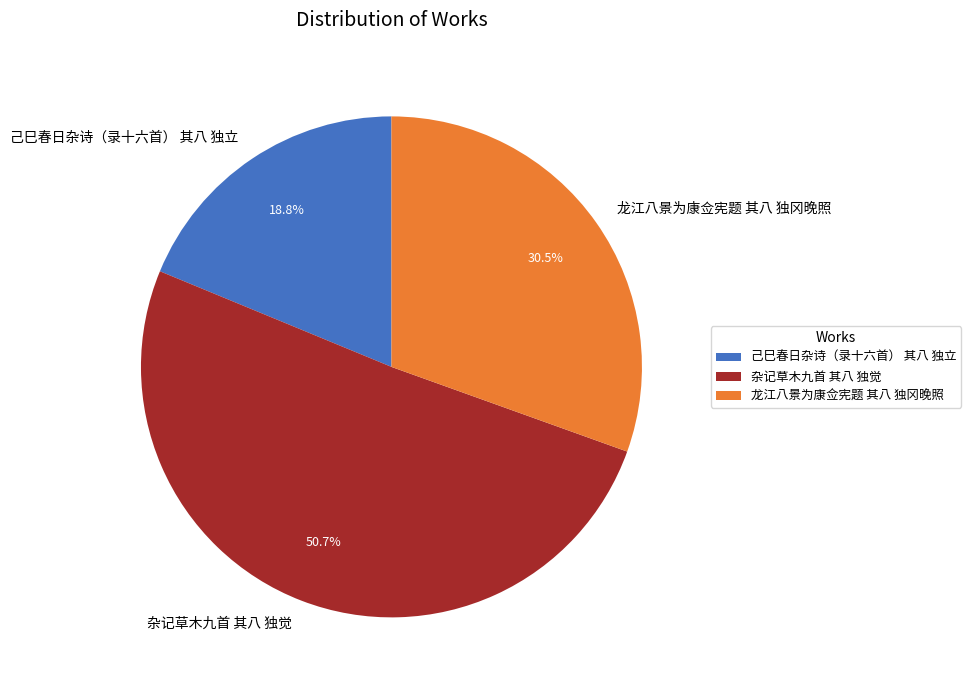

Which category accounts for the majority?

杂记草木九首 其八 独觉